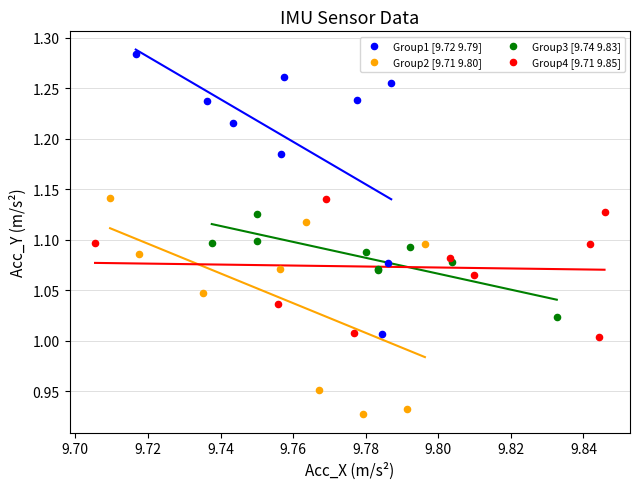

Which series contains the highest Y value?

Group1 [9.72 9.79]